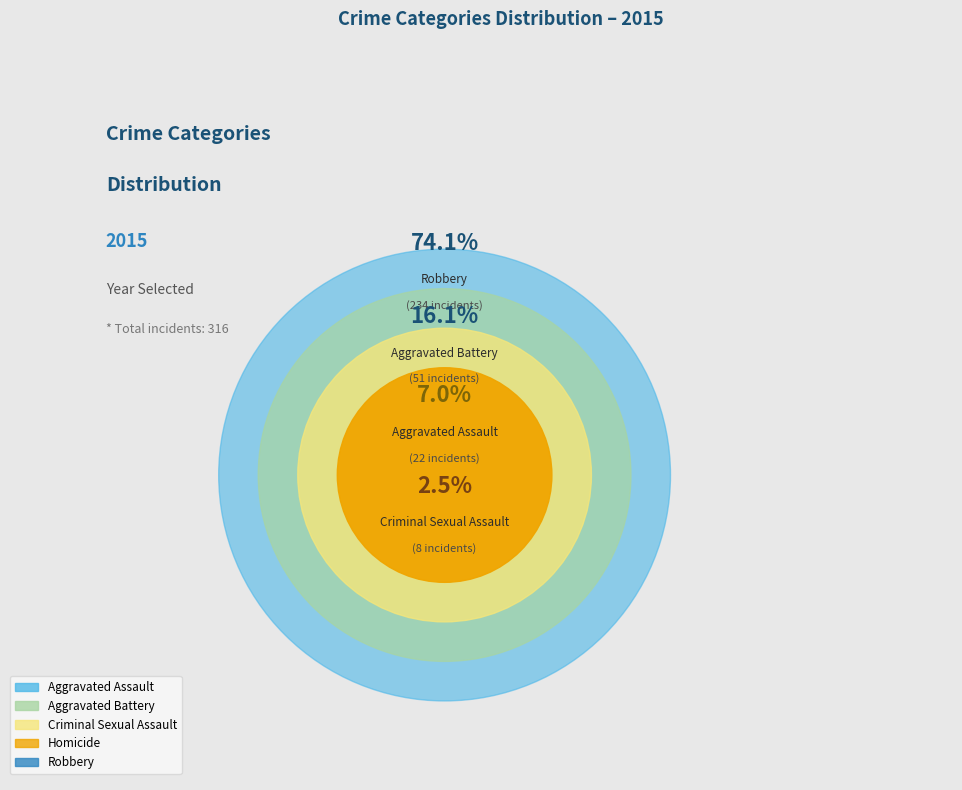

How many slices are in this pie chart?

5